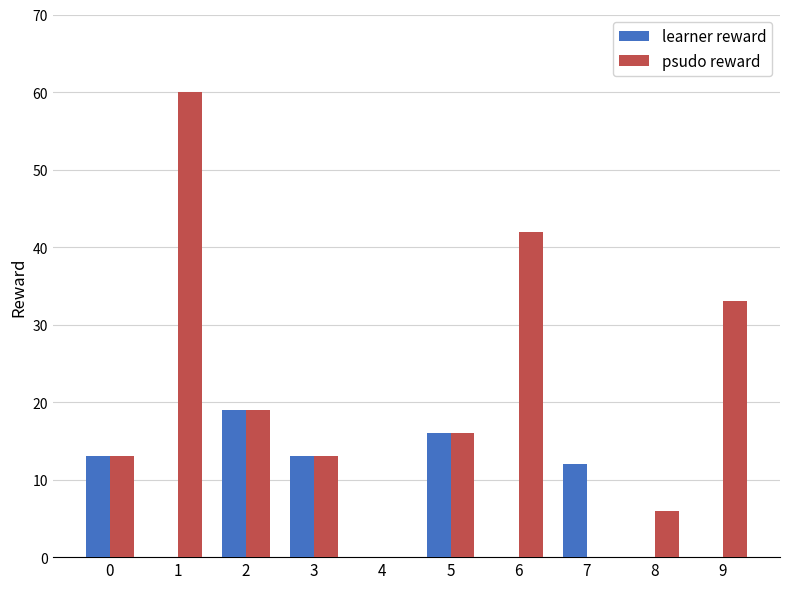

How many psudo reward values are between 6 and 33?

6